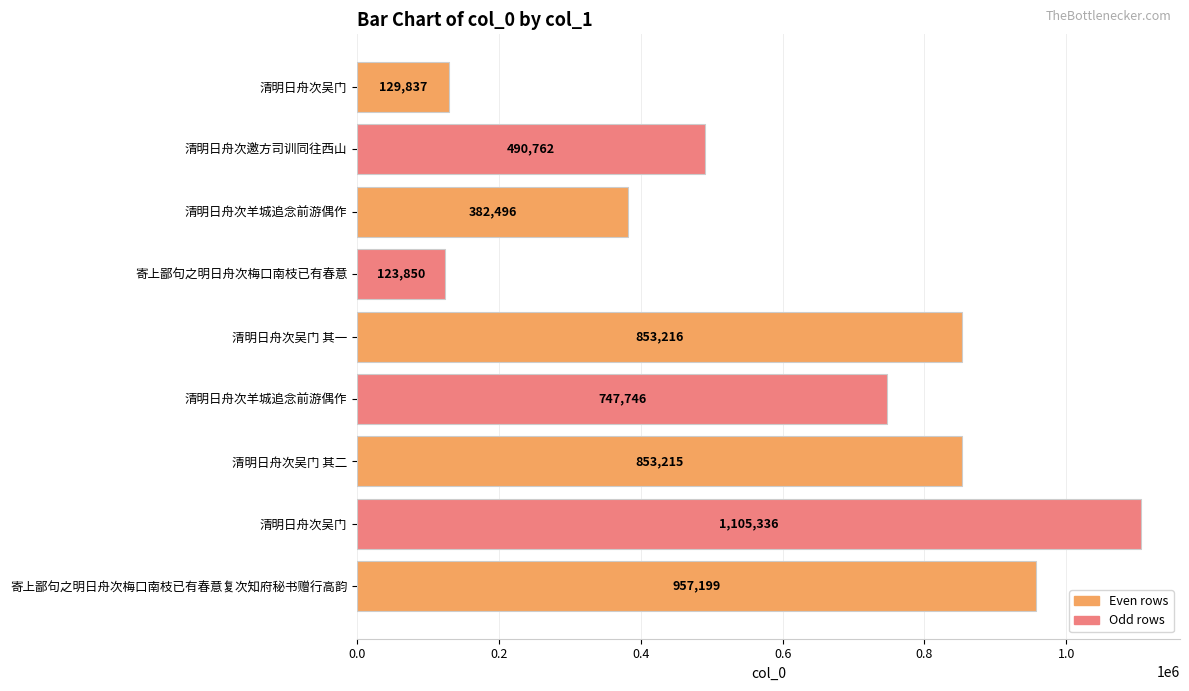

What is the difference between the maximum and minimum values?

981486